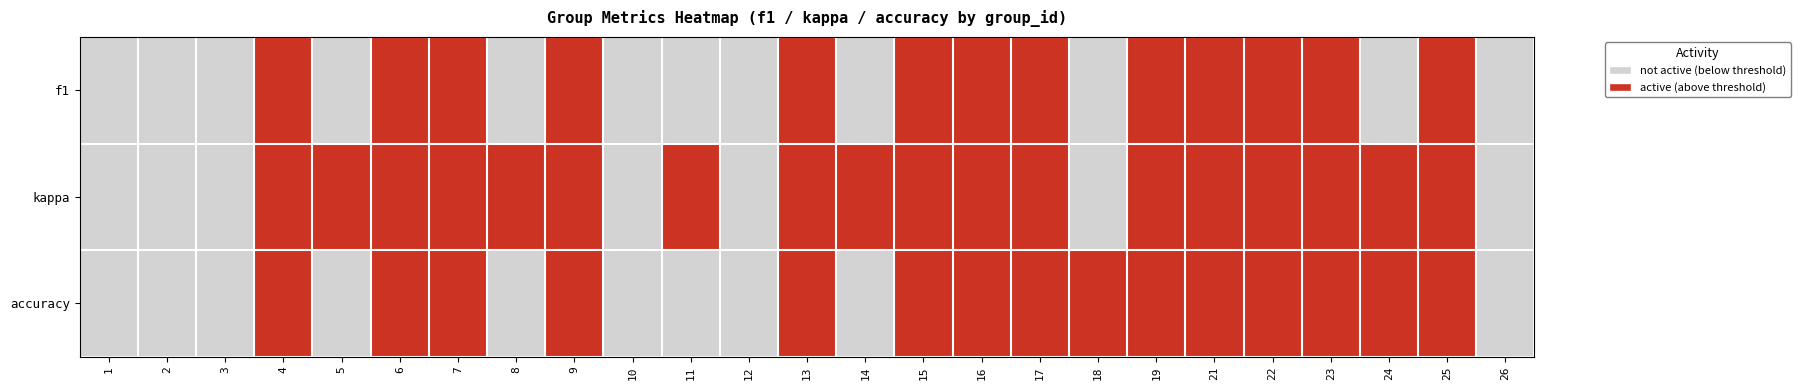

Which has a higher value, 1 or 14?

1